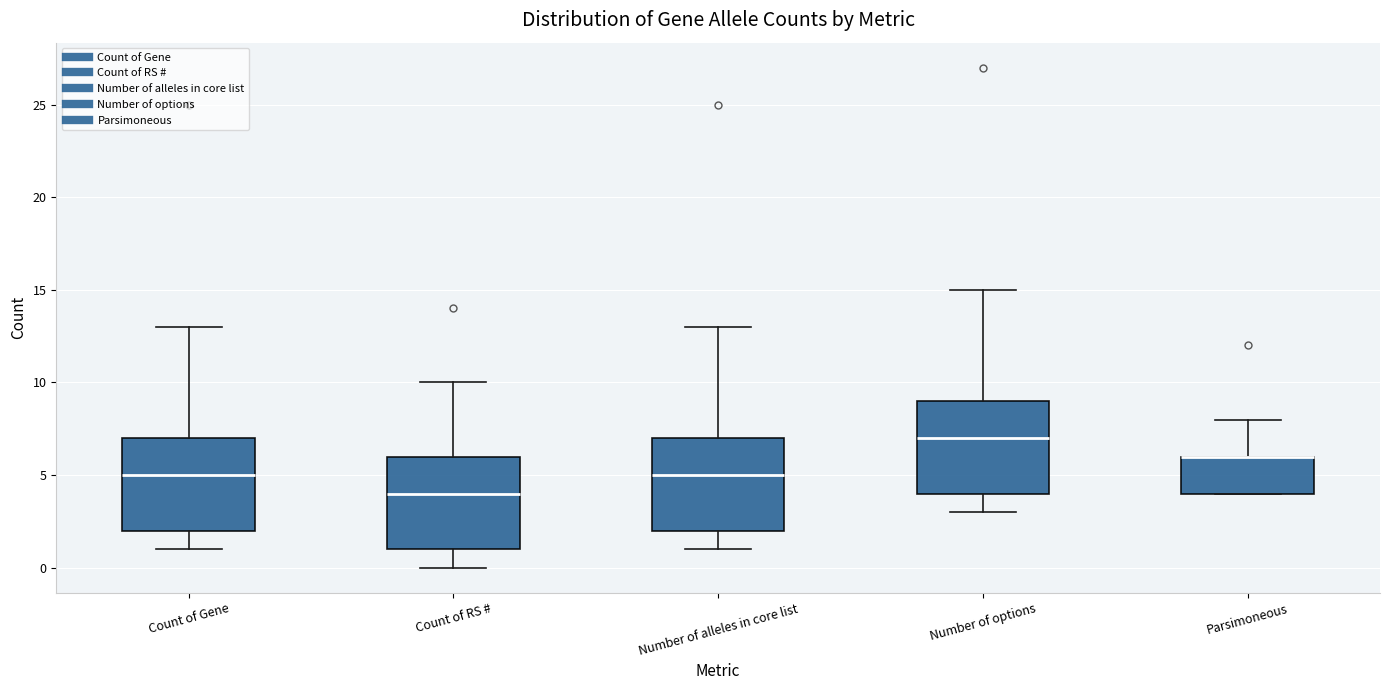

Where does the upper whisker of the box for Parsimoneous end on the y-axis? The values are not printed on the chart, so give them approximately, as read against the axis.

8